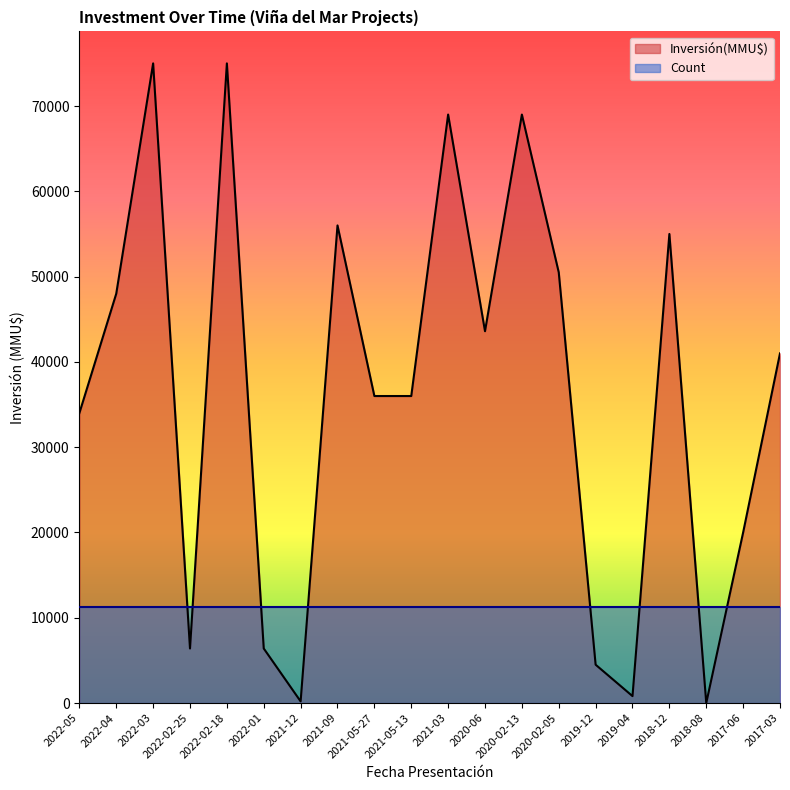

What is the difference between the maximum and second lowest values?

74800